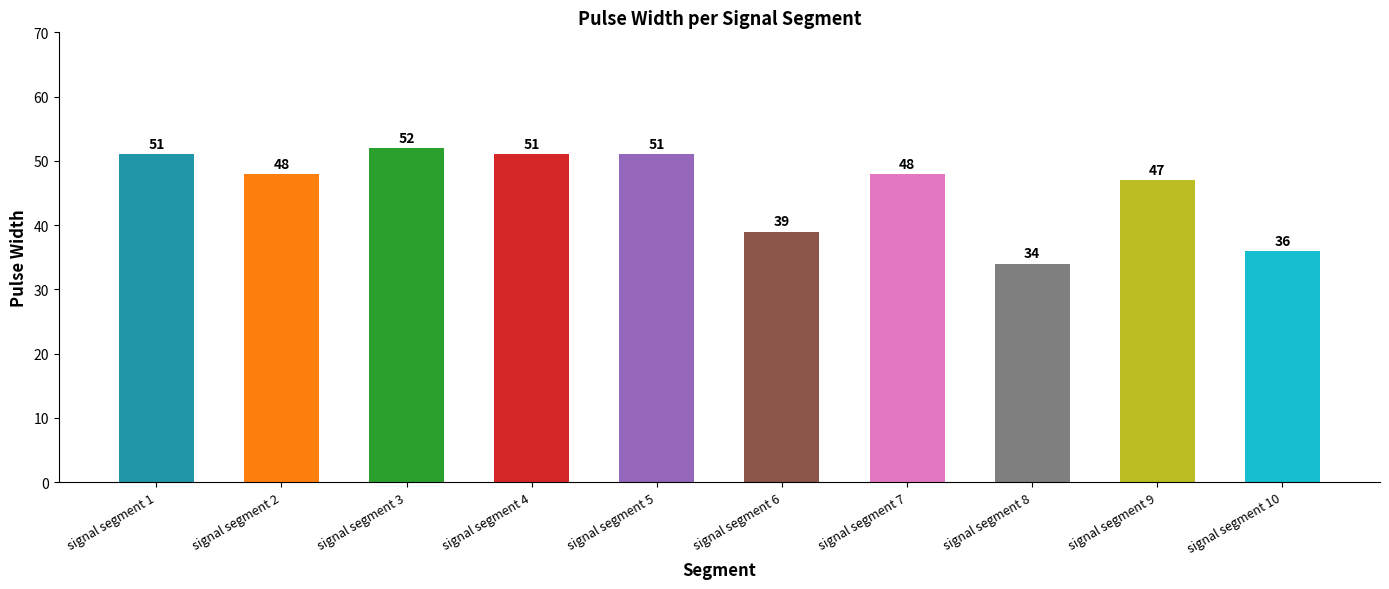

How many series are shown in this chart?

1